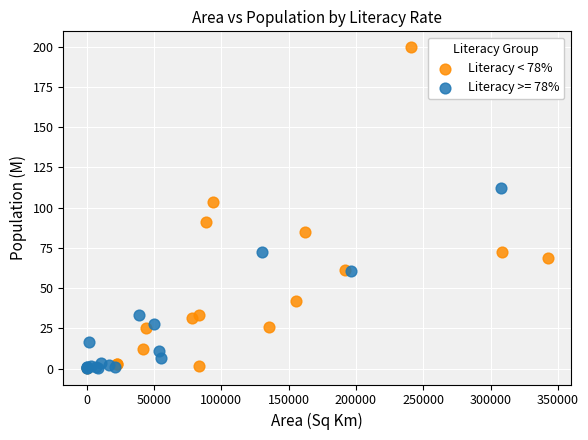

Which series has the widest spread of Y values?

Literacy < 78%